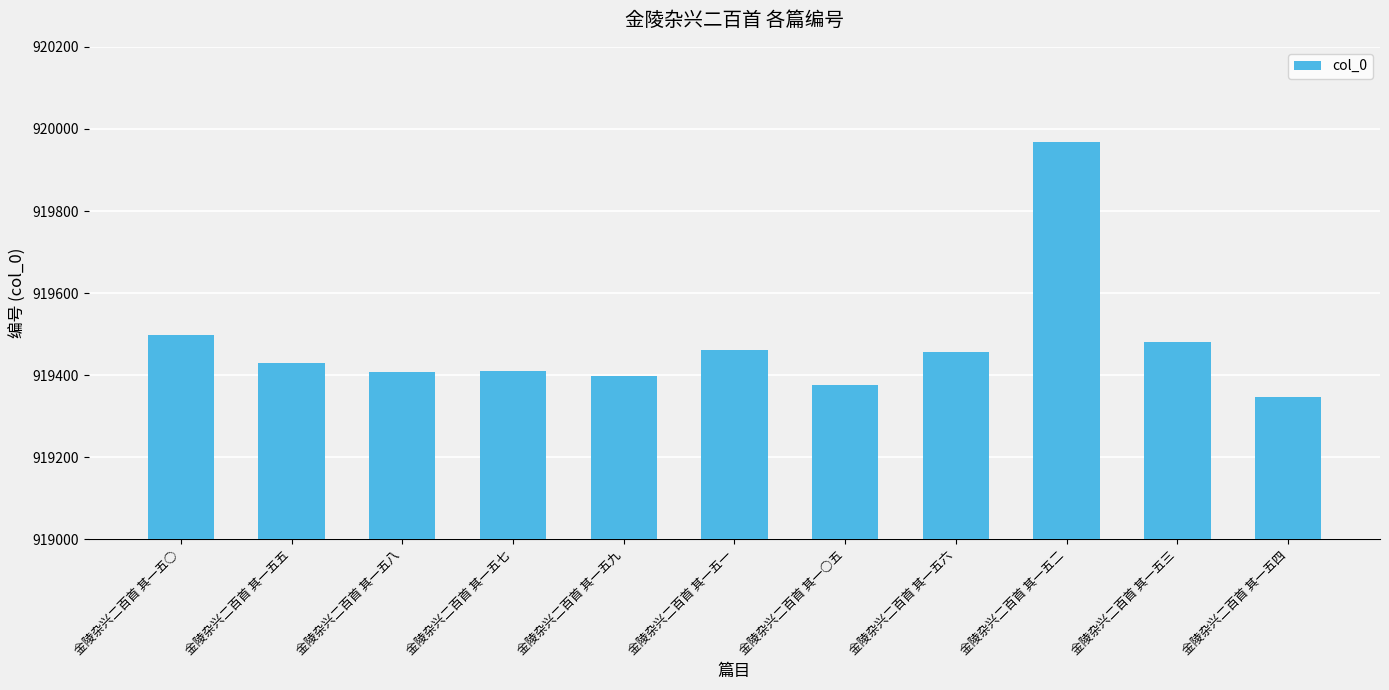

What is the change in value from 金陵杂兴二百首 其一五○ to 金陵杂兴二百首 其一五一?

-37